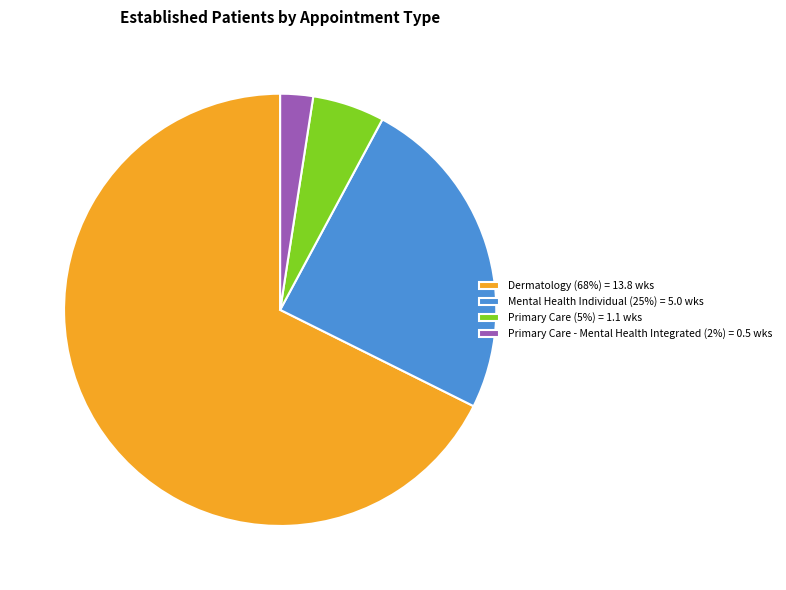

What is the smallest slice in the pie chart?

Primary Care - Mental Health Integrated (2%) = 0.5 wks